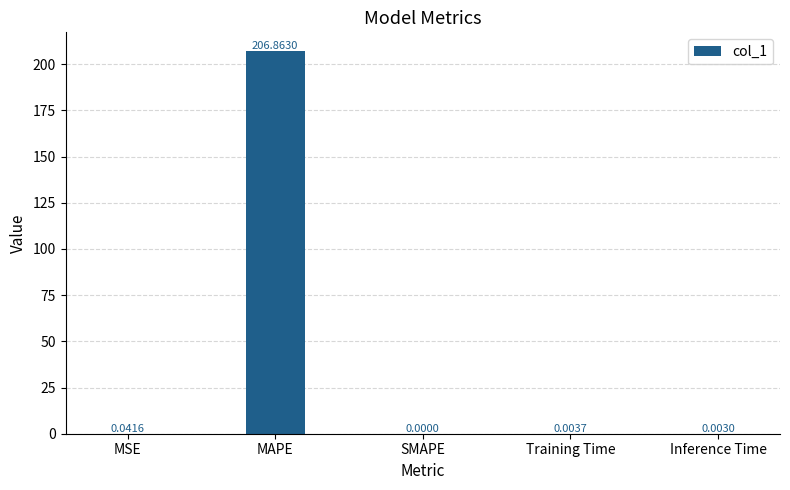

Count the number of values greater than 0.

4